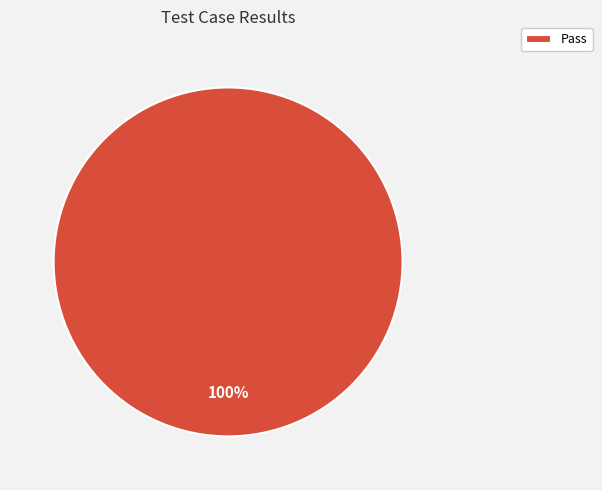

Rank the categories by value from lowest to highest.

Pass